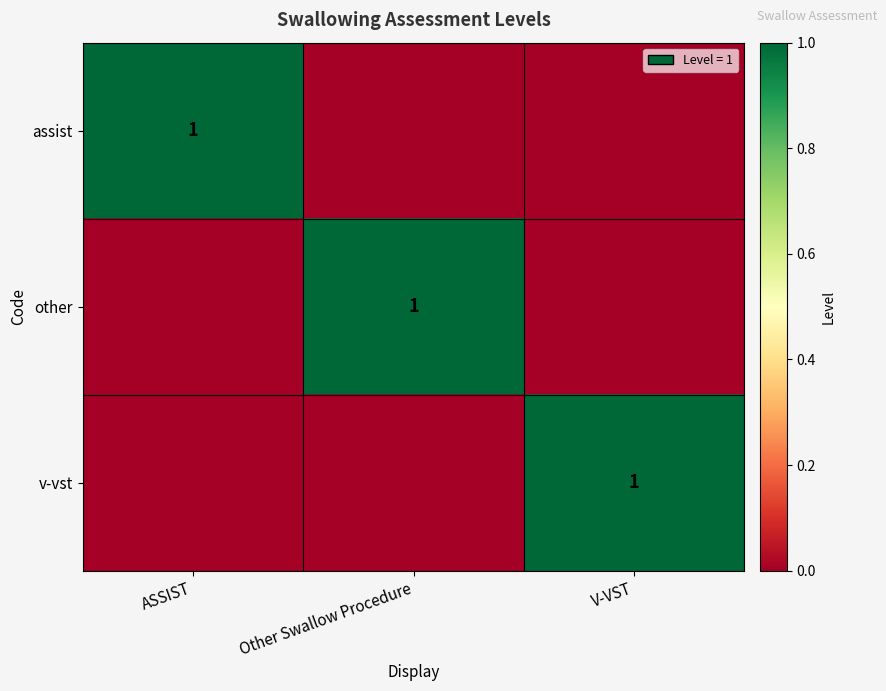

Count the number of categories in the chart.

3